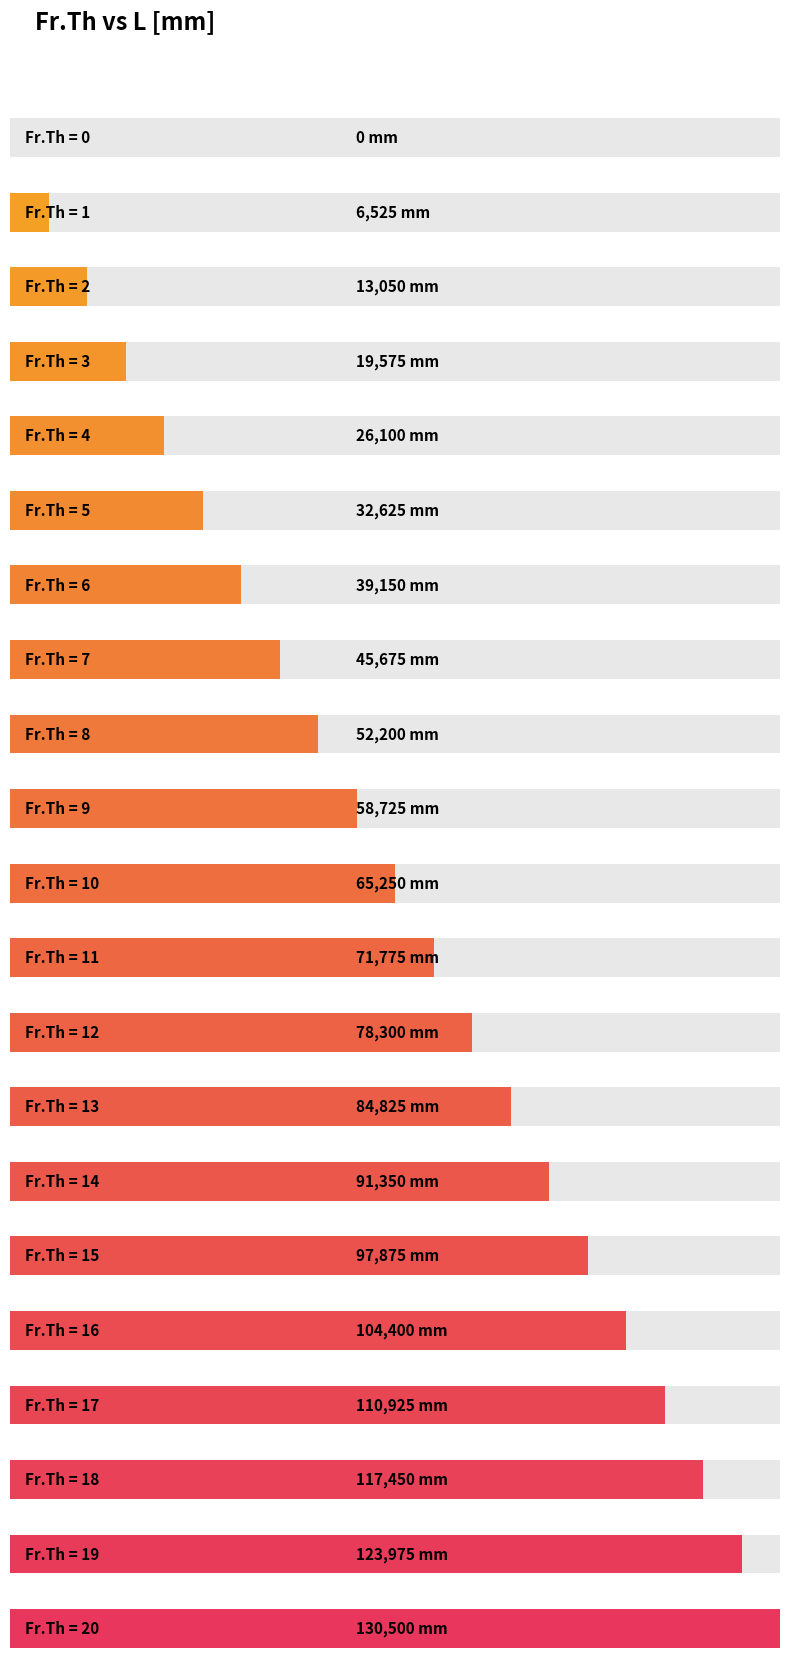

List the labels in order of value, smallest first.

0, 1, 2, 3, 4, 5, 6, 7, 8, 9, 10, 11, 12, 13, 14, 15, 16, 17, 18, 19, 20